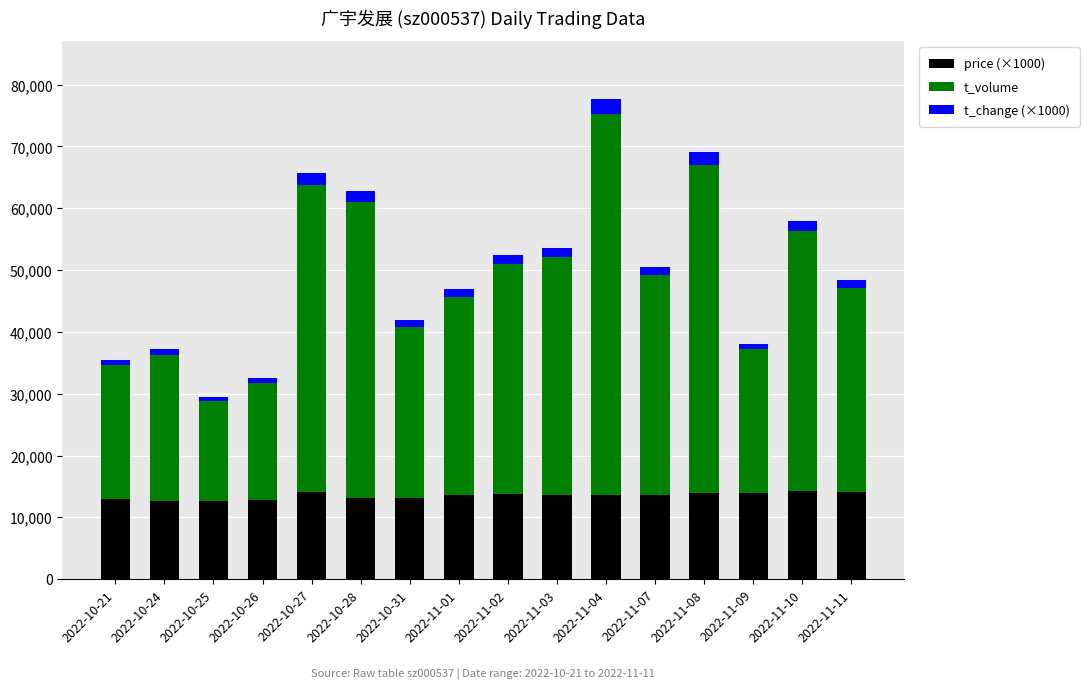

Are the bars horizontal?

No